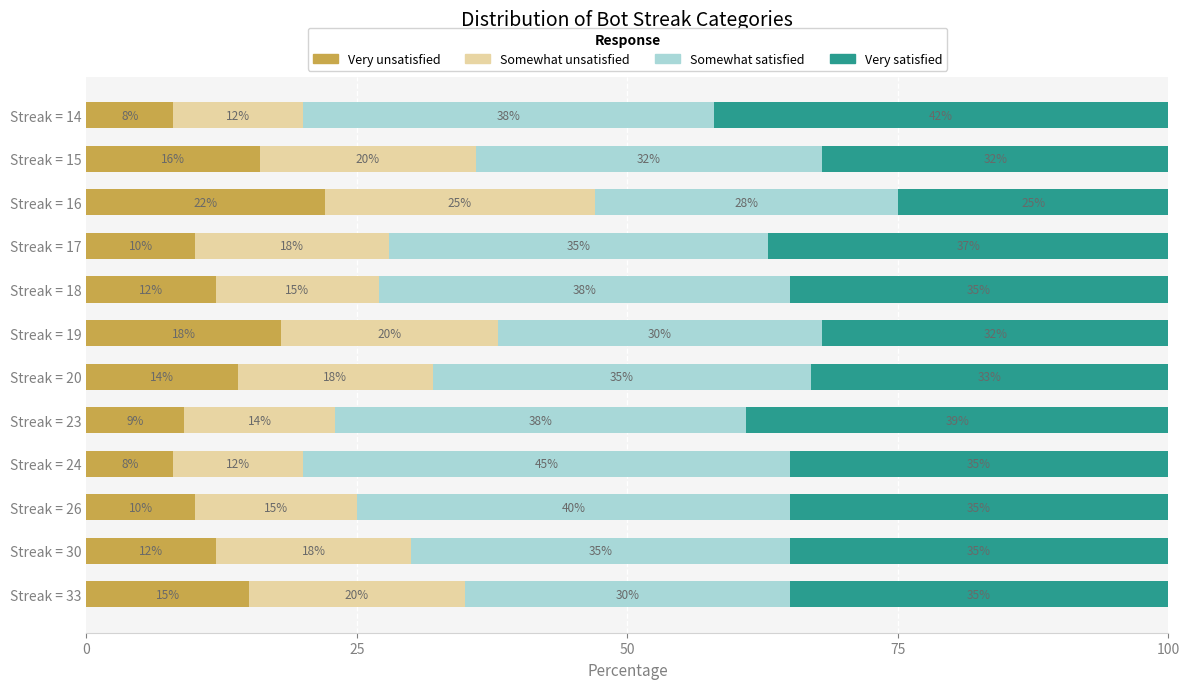

What is the minimum value for Very unsatisfied?

8.0